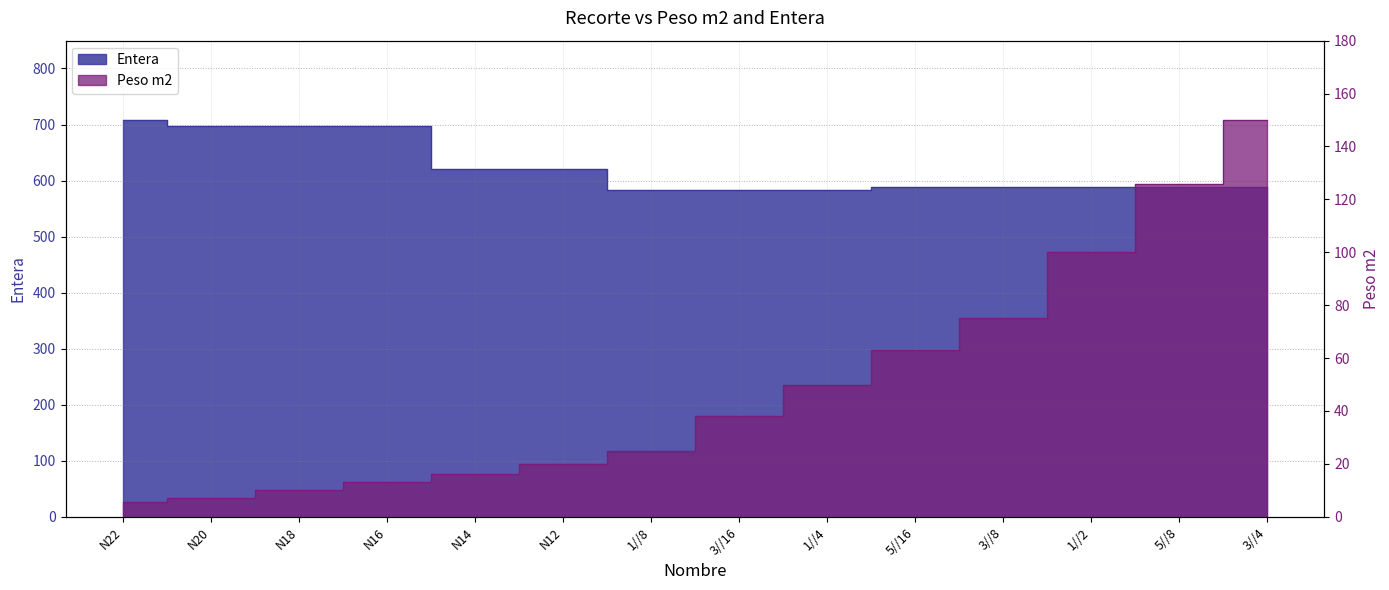

What is the average value of the Entera series?

623.8